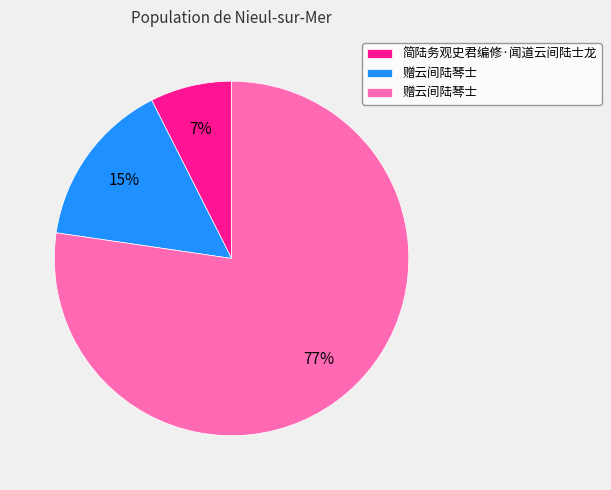

Count the number of slices in the pie.

3